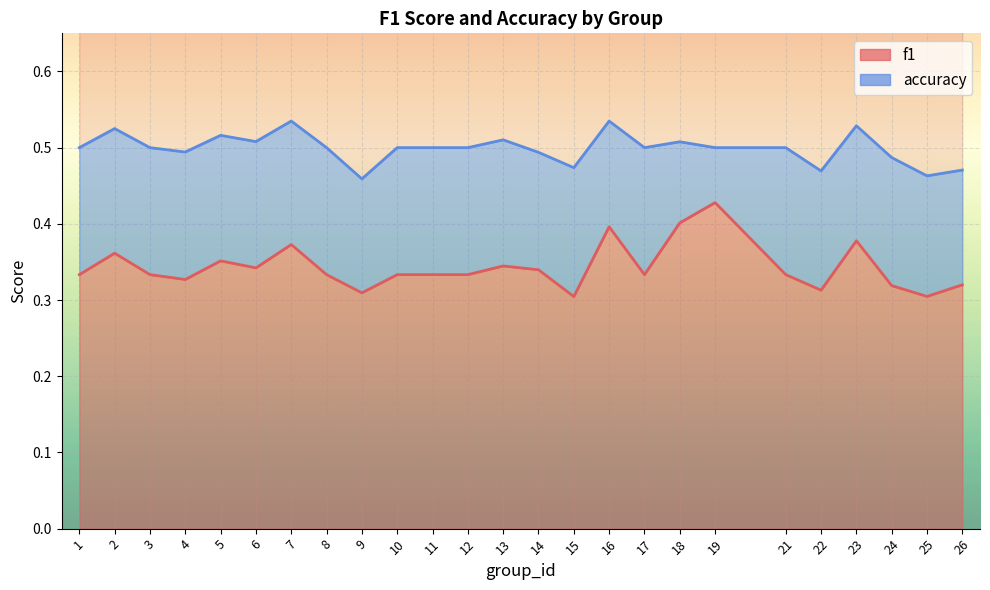

List the series in order of their peak value, highest first.

accuracy, f1